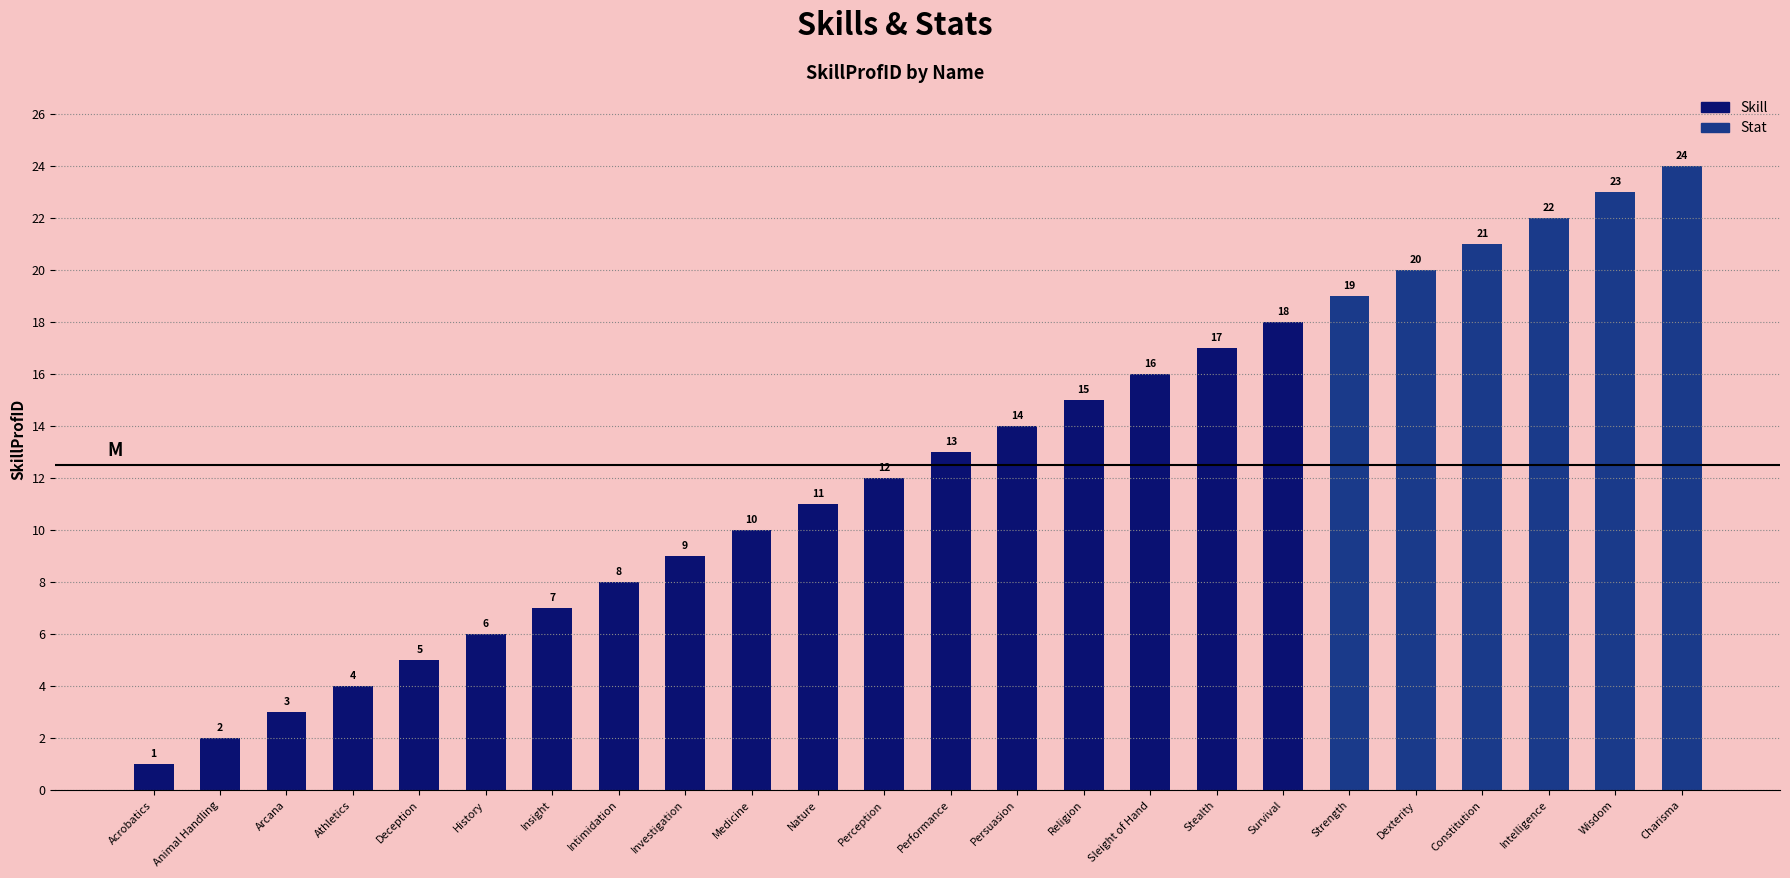

Is it true that the value at Religion is 15?

True